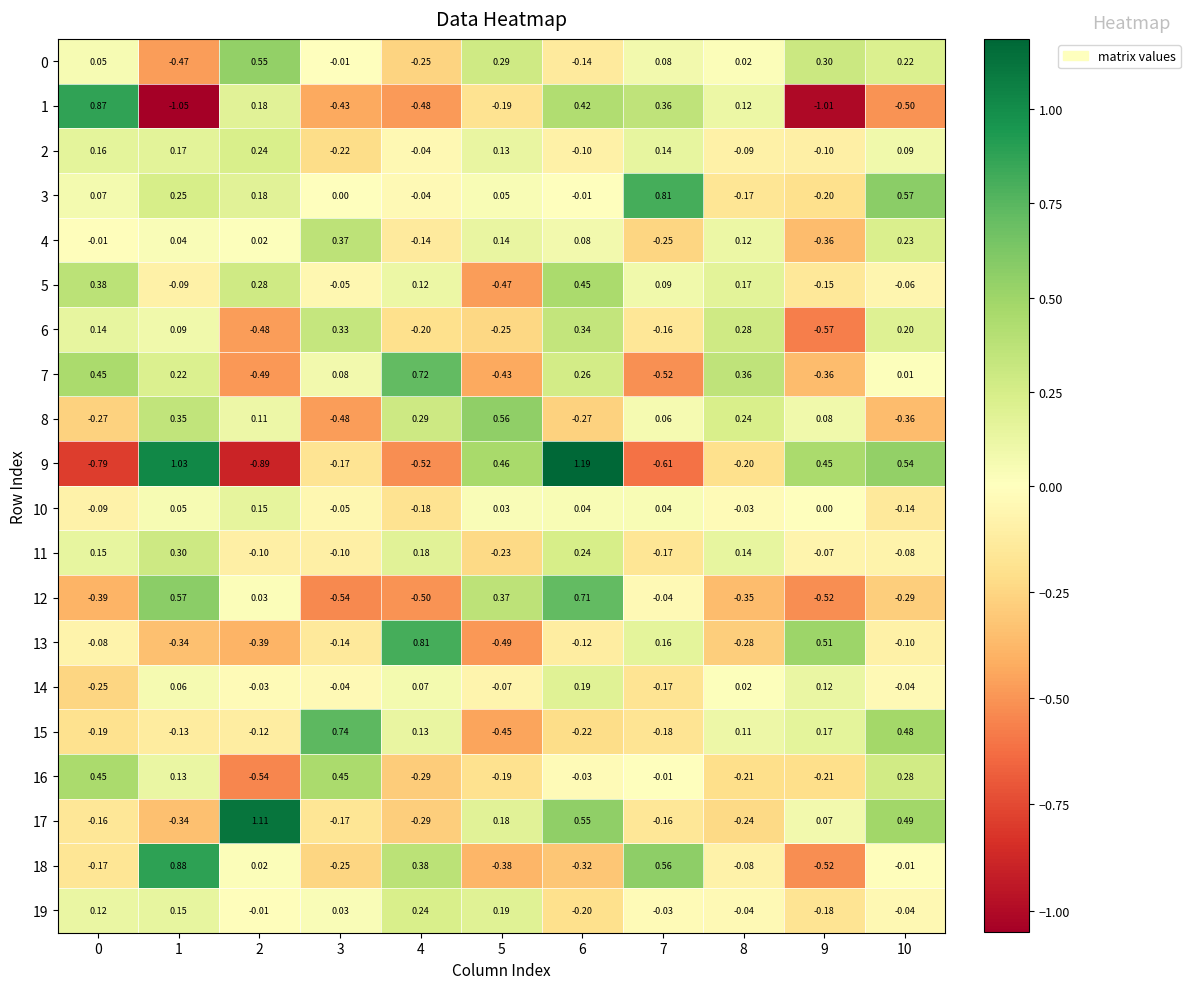

Is the value of 14 at 1 greater than the value of 10 at 7?

Yes